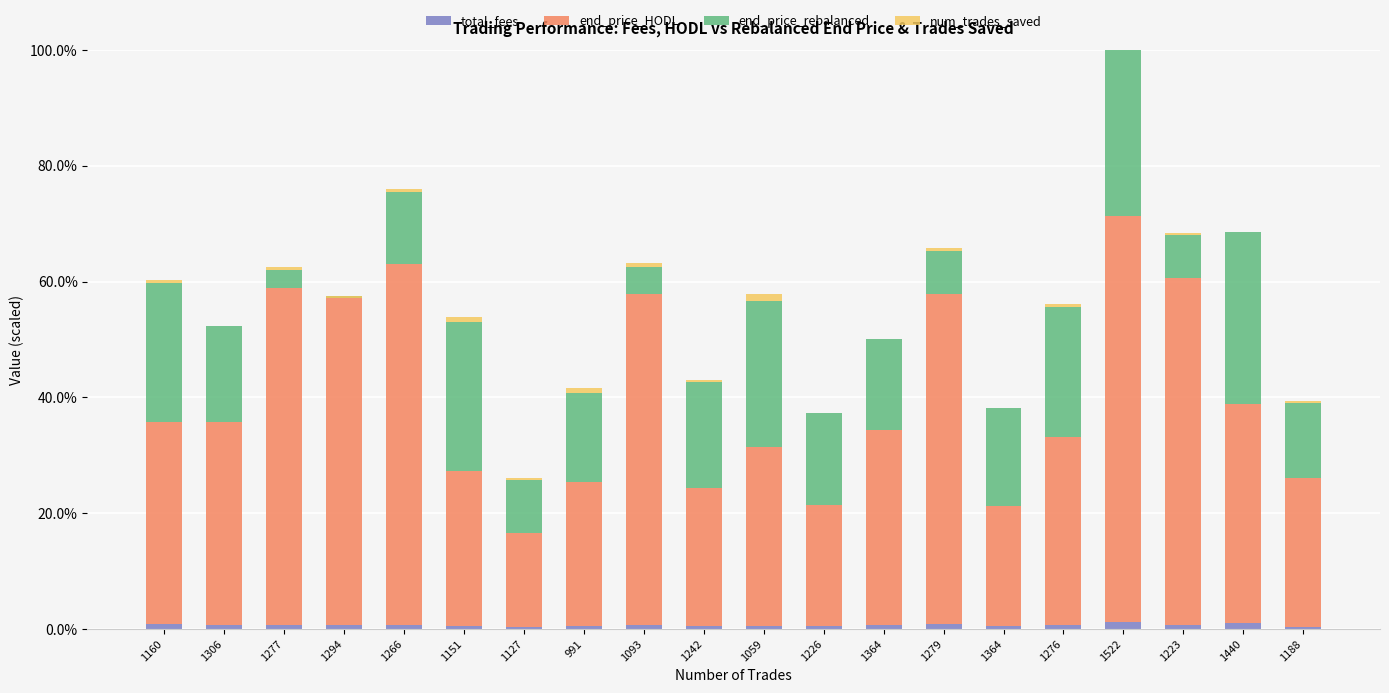

At which category is the sum across all series the highest?

1522